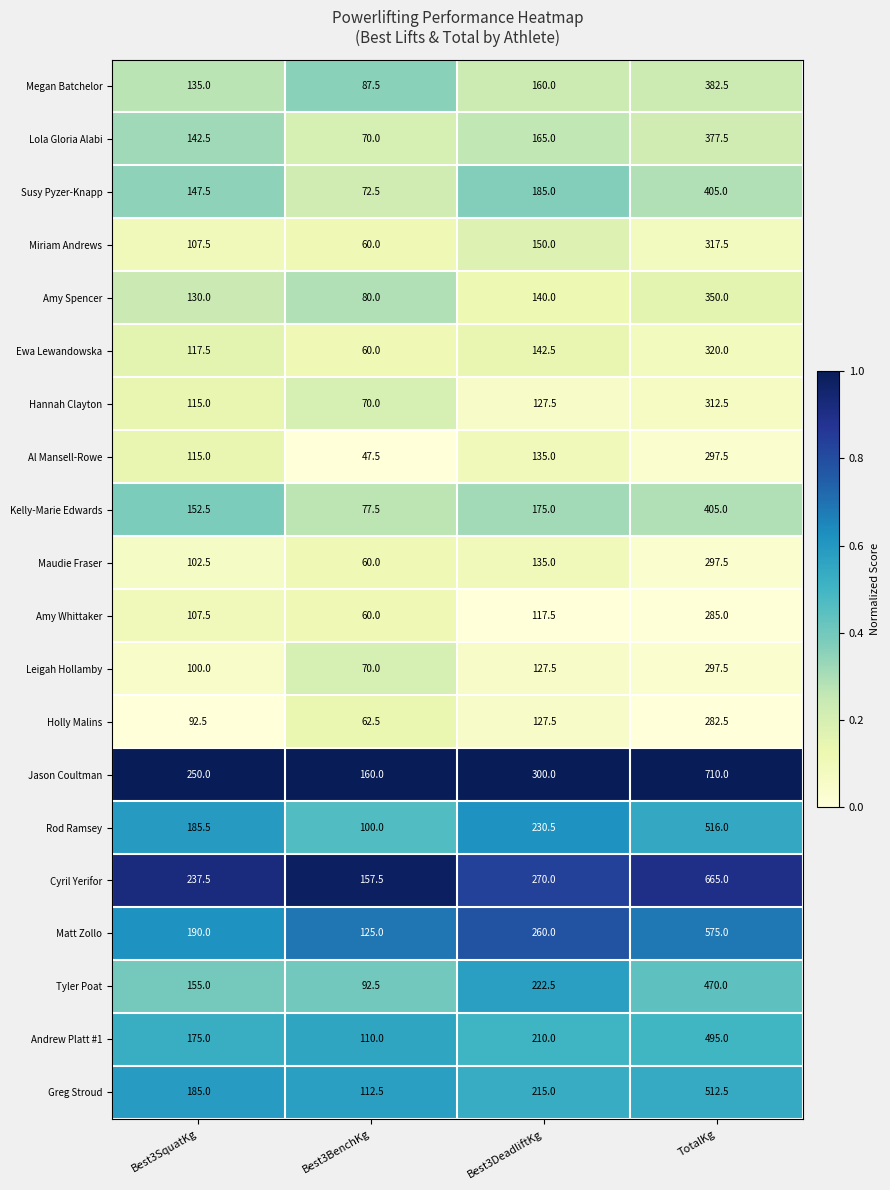

What is the average value of the Lola Gloria Alabi series?

188.8